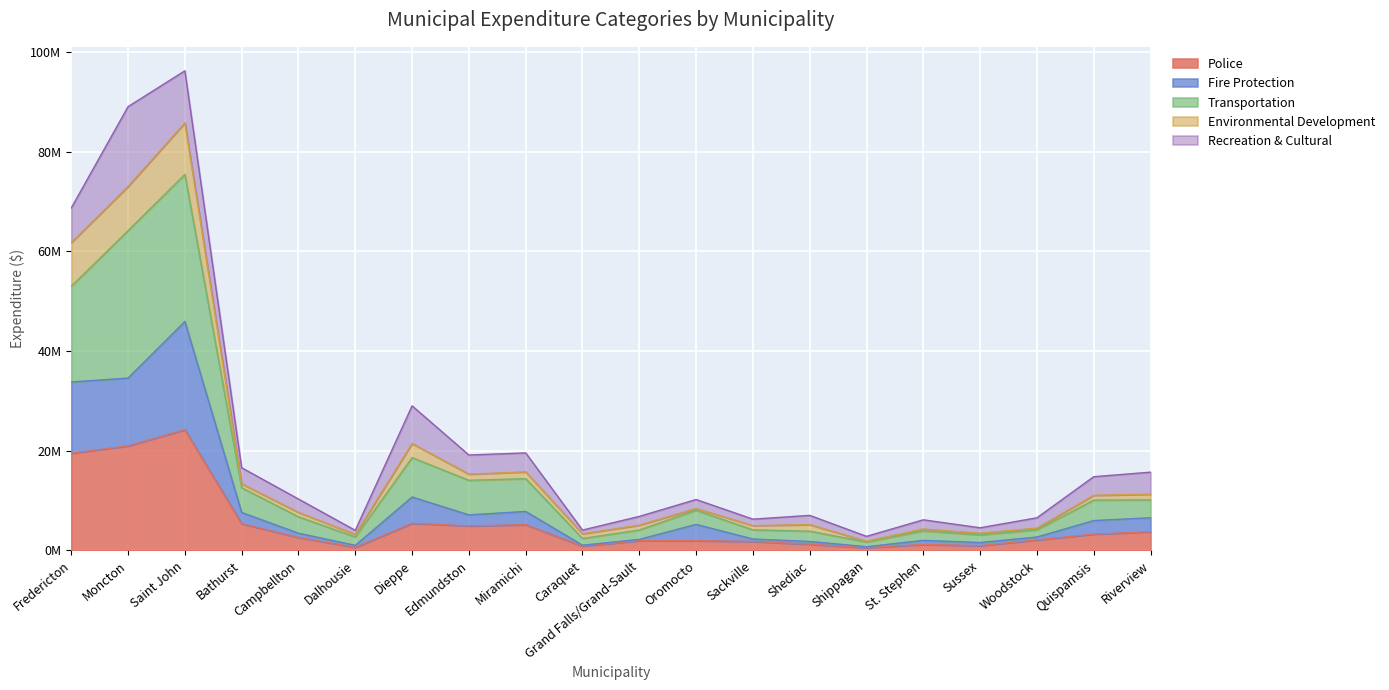

List the labels in order of Police value, smallest first.

Shippagan, Dalhousie, Caraquet, Sussex, St. Stephen, Shediac, Sackville, Oromocto, Grand Falls/Grand-Sault, Woodstock, Campbellton, Quispamsis, Riverview, Edmundston, Miramichi, Bathurst, Dieppe, Fredericton, Moncton, Saint John